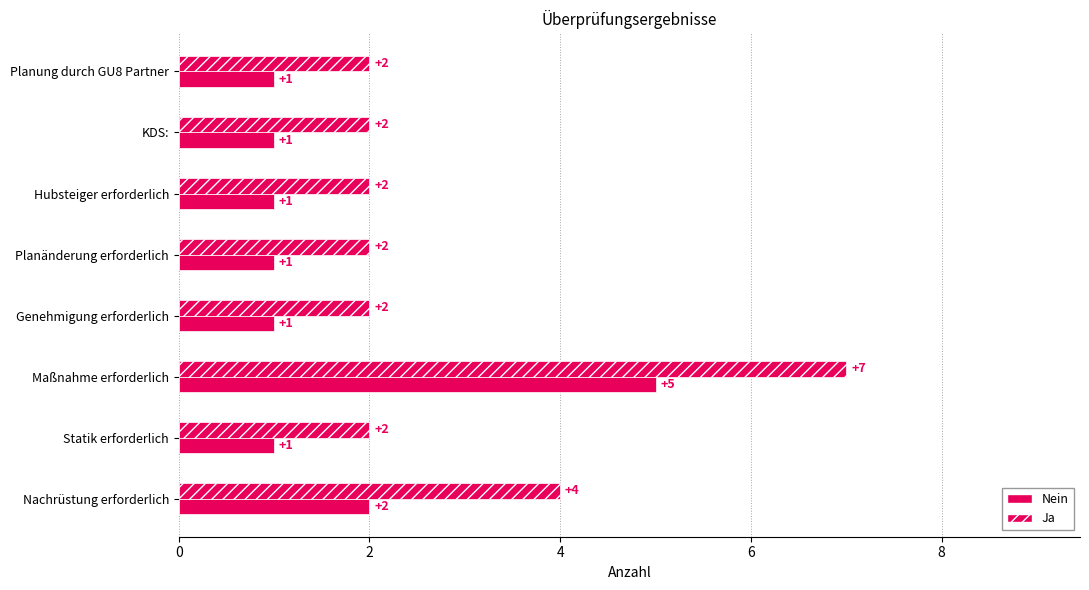

How many distinct data groups are displayed?

2